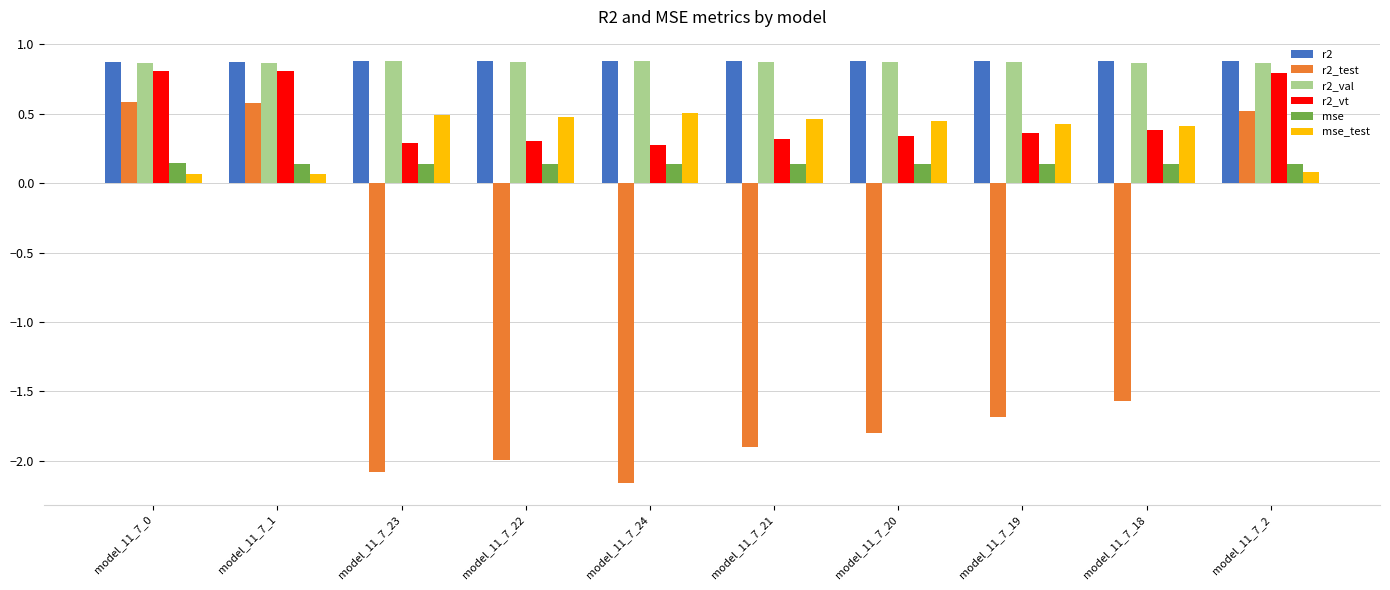

Which series has the largest range (max minus min)?

r2_test